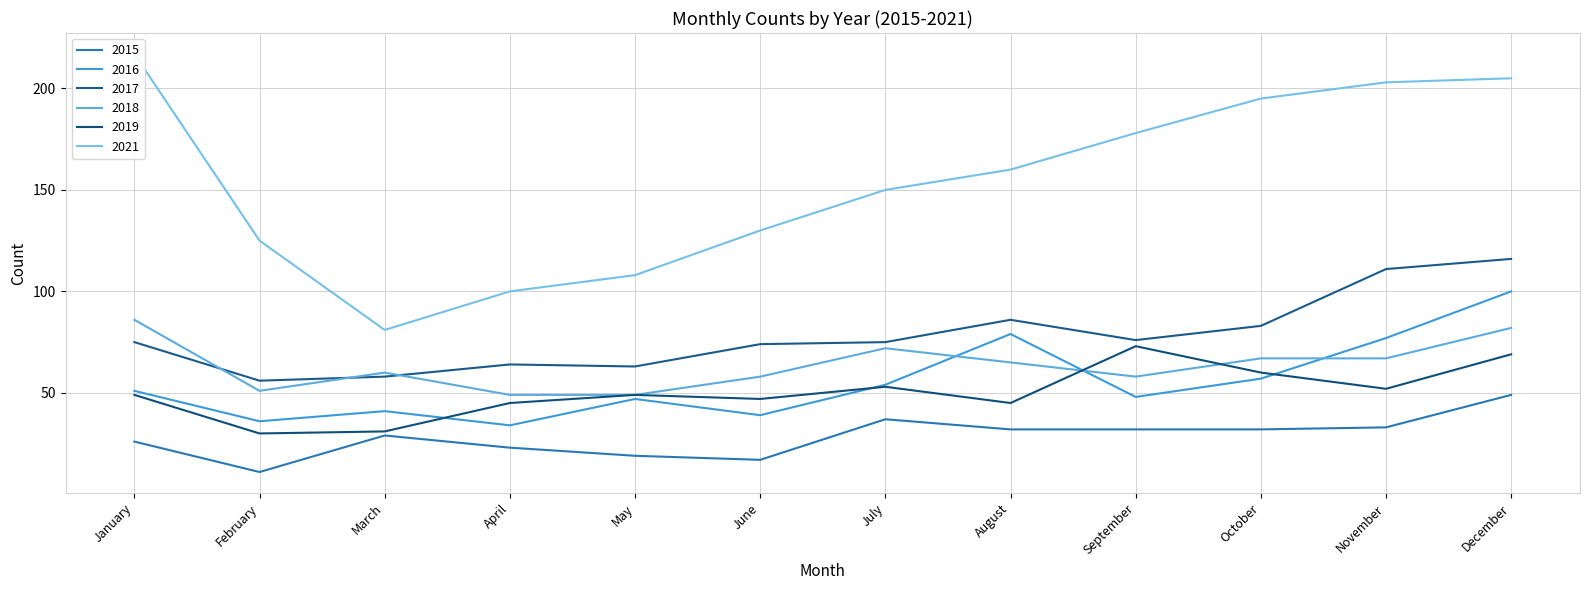

How many distinct data groups are displayed?

6